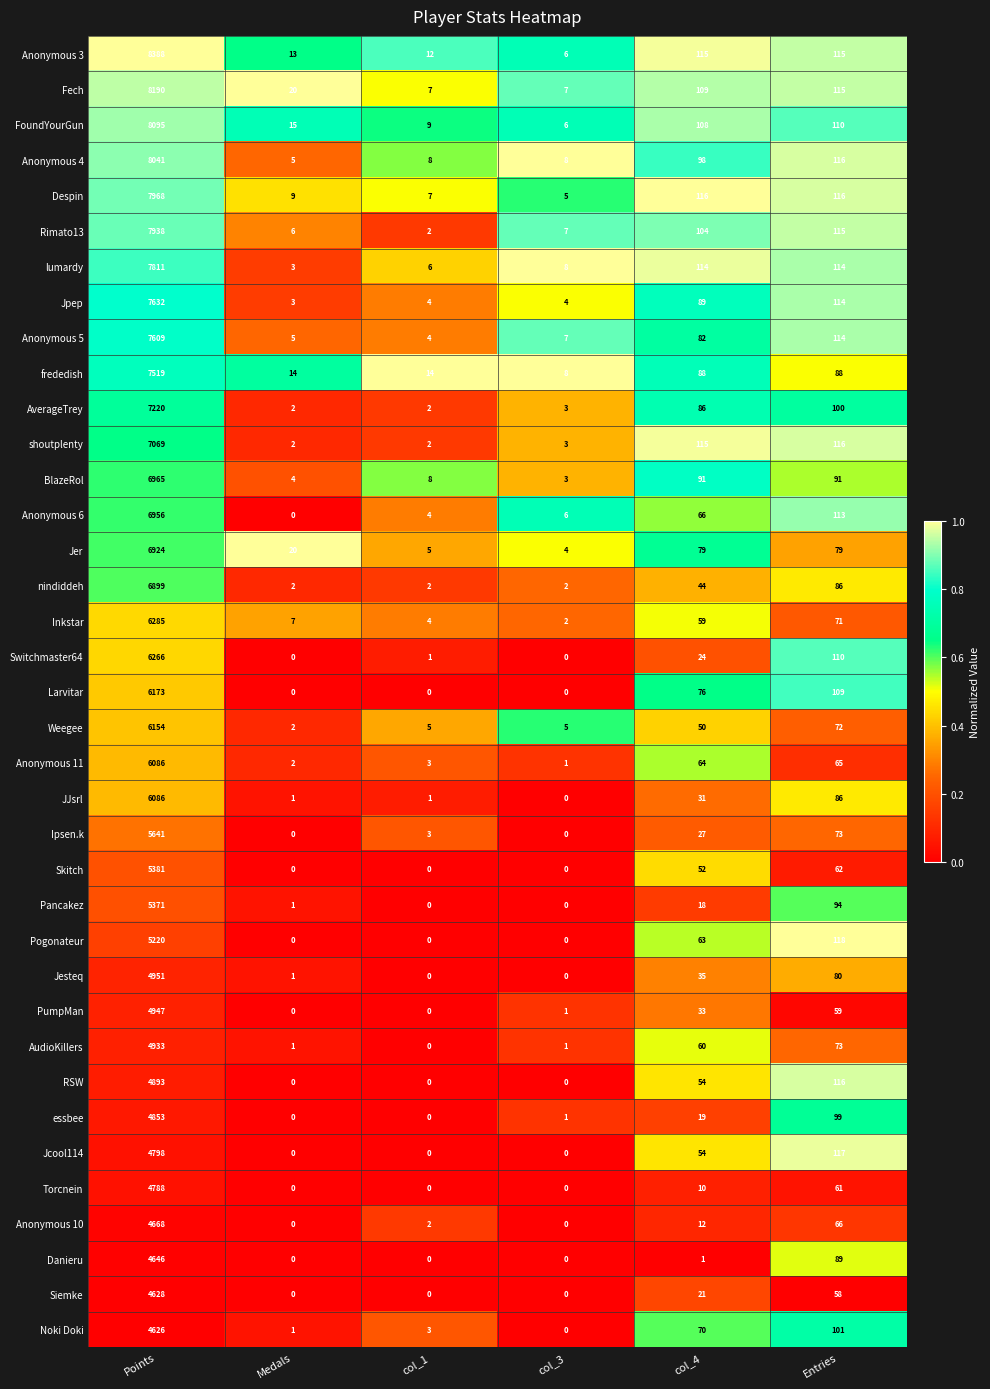

At which category is the sum across all series the highest?

Points